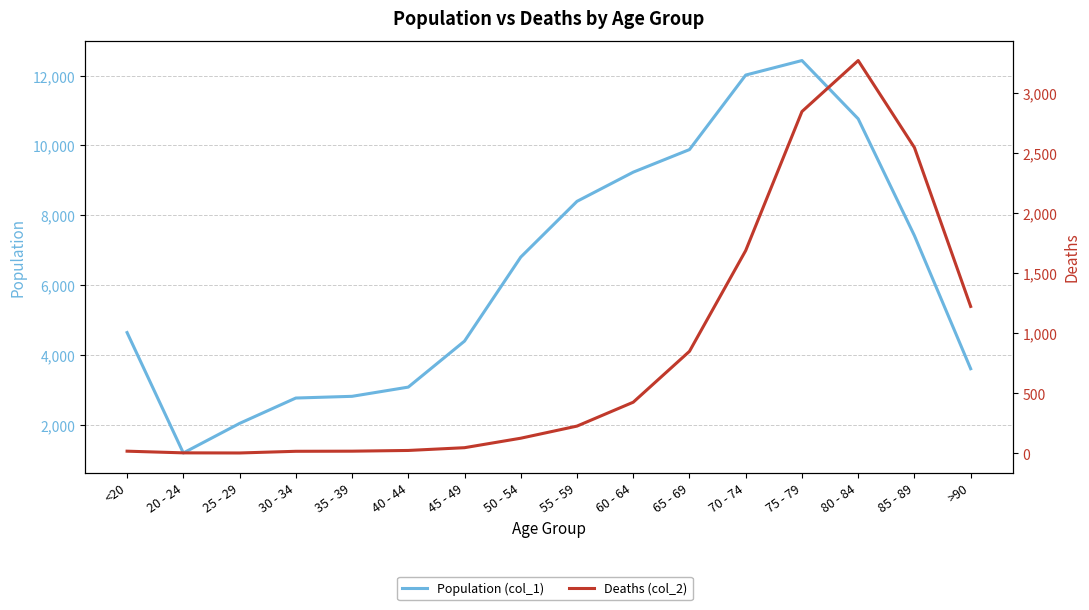

List the series in order of their peak value, lowest first.

Deaths (col_2), Population (col_1)